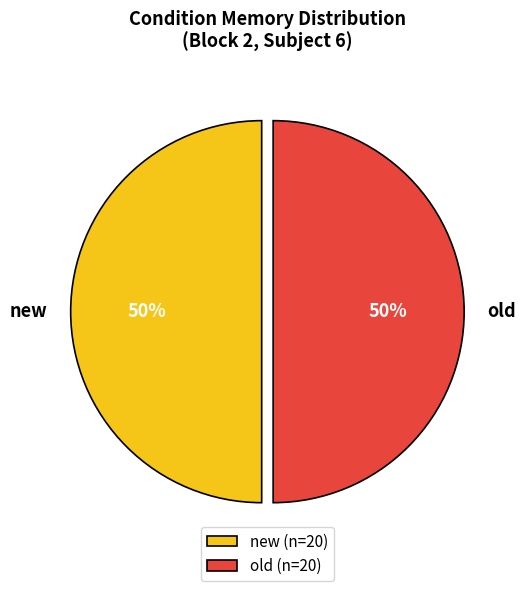

True or false: old accounts for 50% of the total.

True